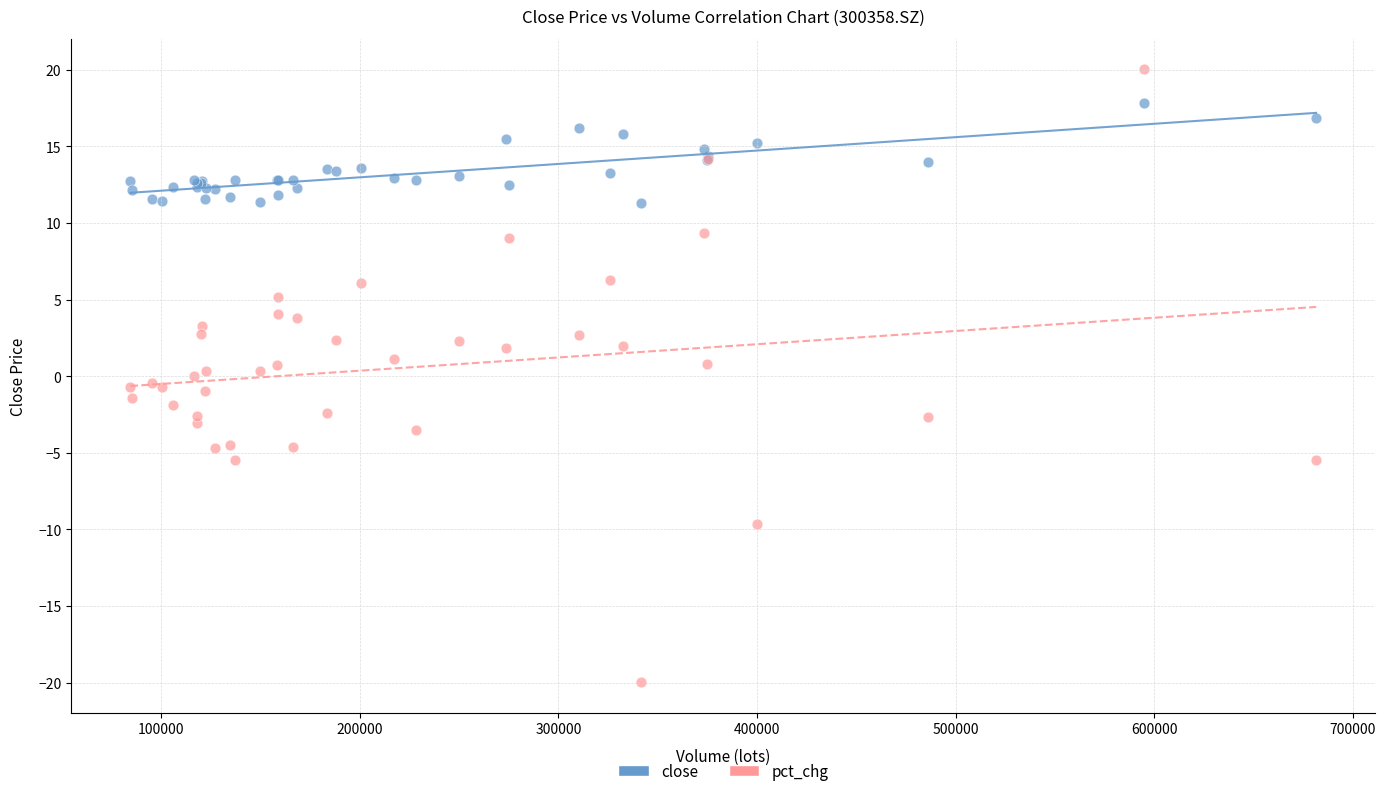

Which series reaches the maximum Y coordinate?

pct_chg